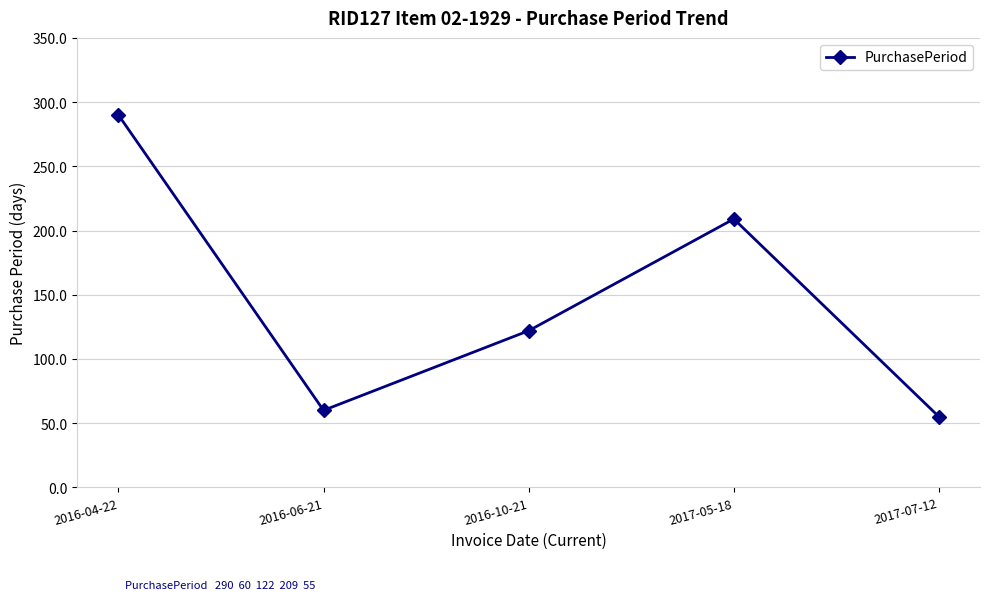

What is the difference between the values at 2017-07-12 and 2016-10-21?

67